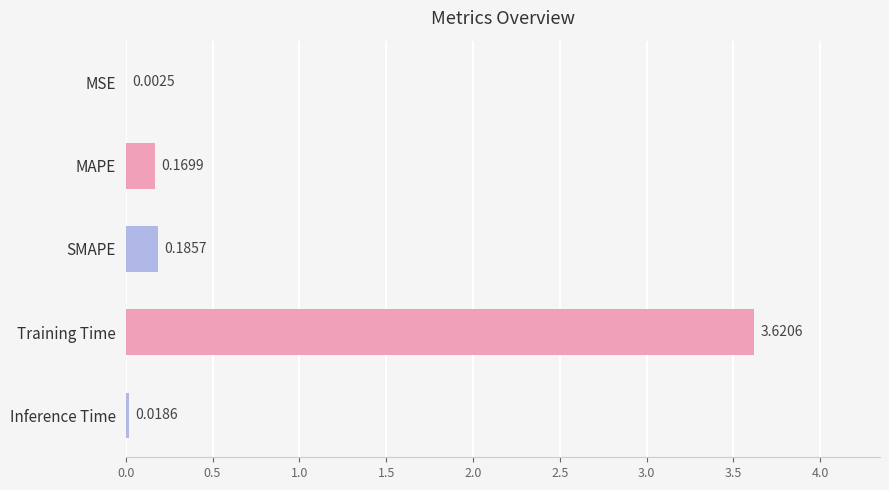

What is the change in value from MSE to Training Time?

+3.6